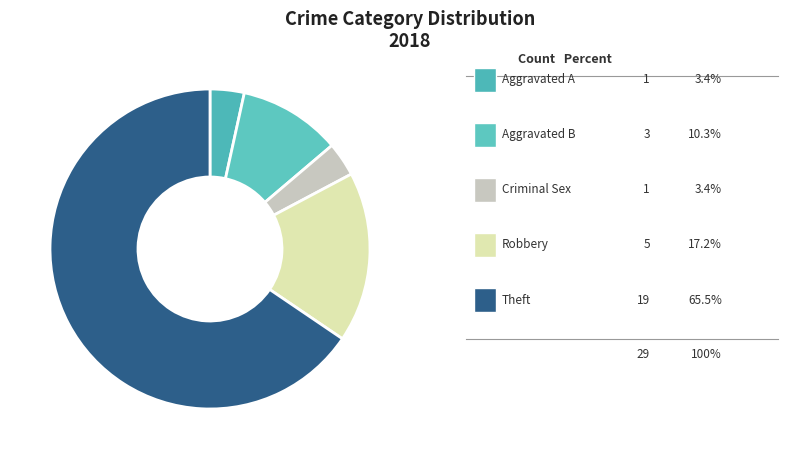

Rank the categories by value from highest to lowest.

Theft, Robbery, Aggravated Battery, Aggravated Assault, Criminal Sexual Assault